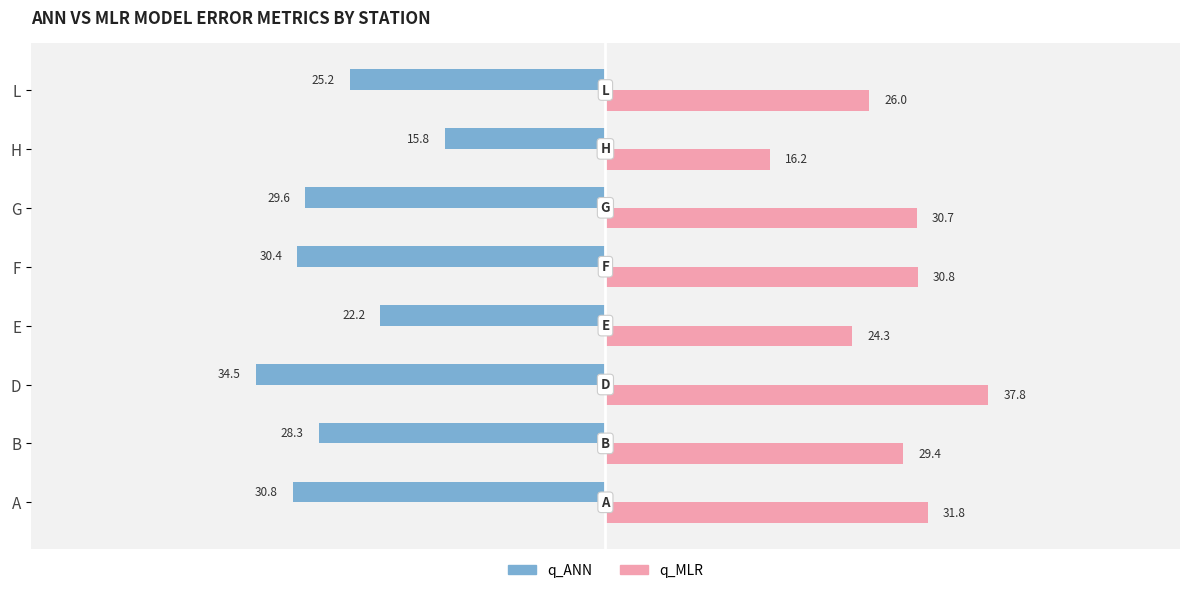

Is it true that q_MLR equals 17.0 at F?

False